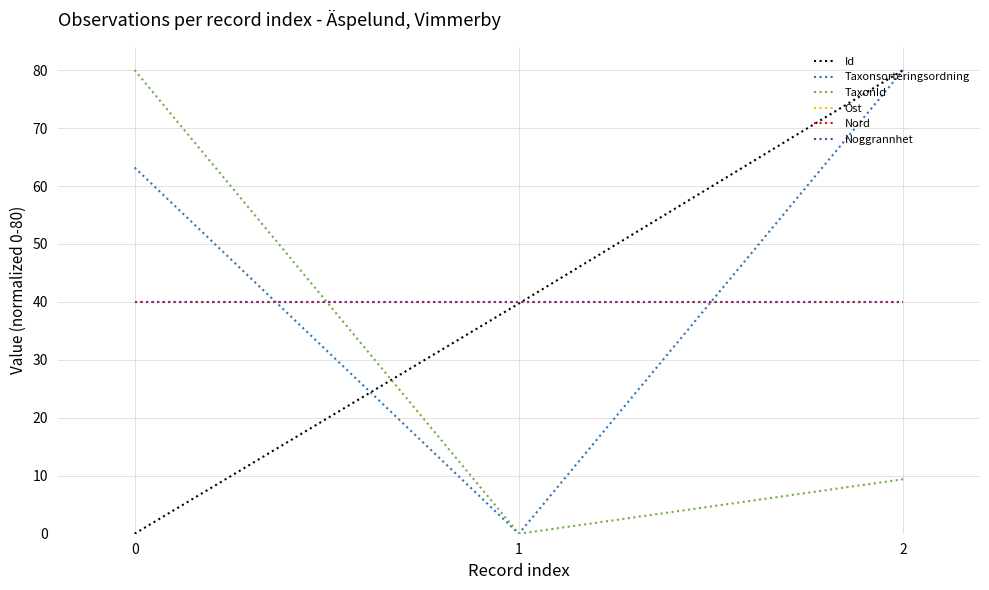

At 1, list the series in order from smallest to largest.

Taxonsorteringsordning, TaxonId, Id, Ost, Nord, Noggrannhet